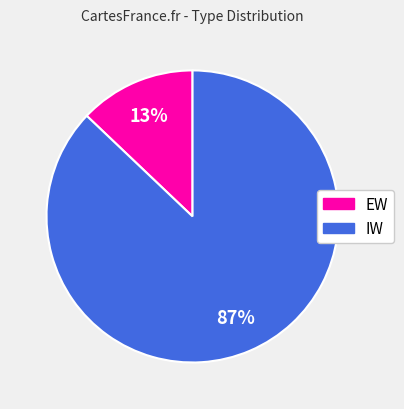

Rank the categories by value from lowest to highest.

EW, IW